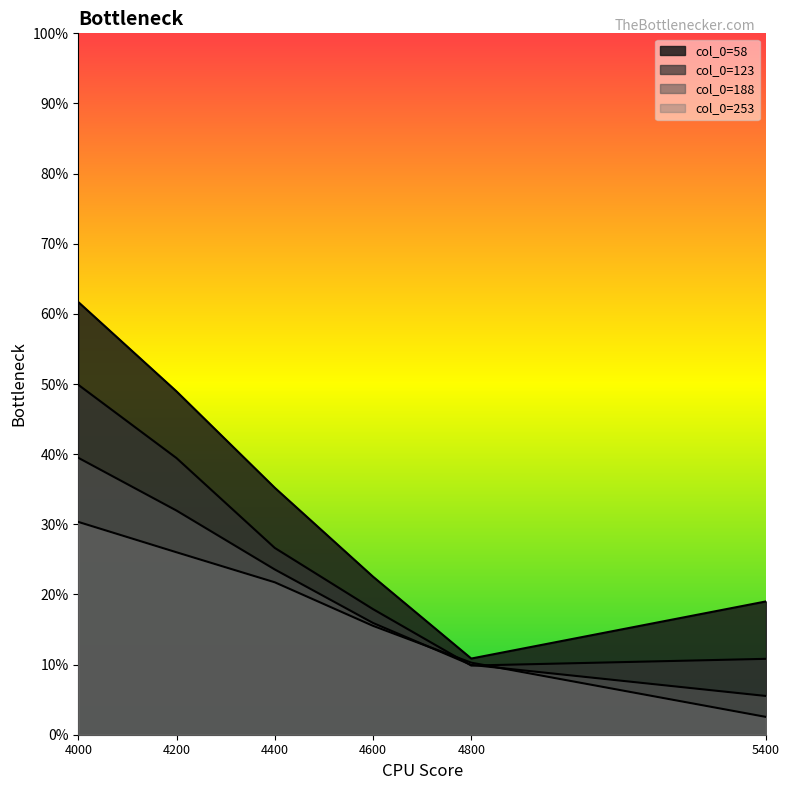

Read the 253 value at 4800.

0.1